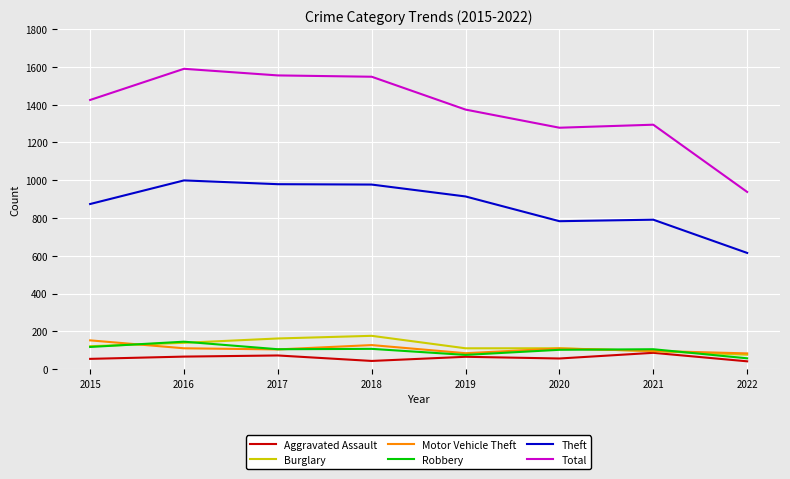

True or false: Burglary and Theft intersect in this chart.

False